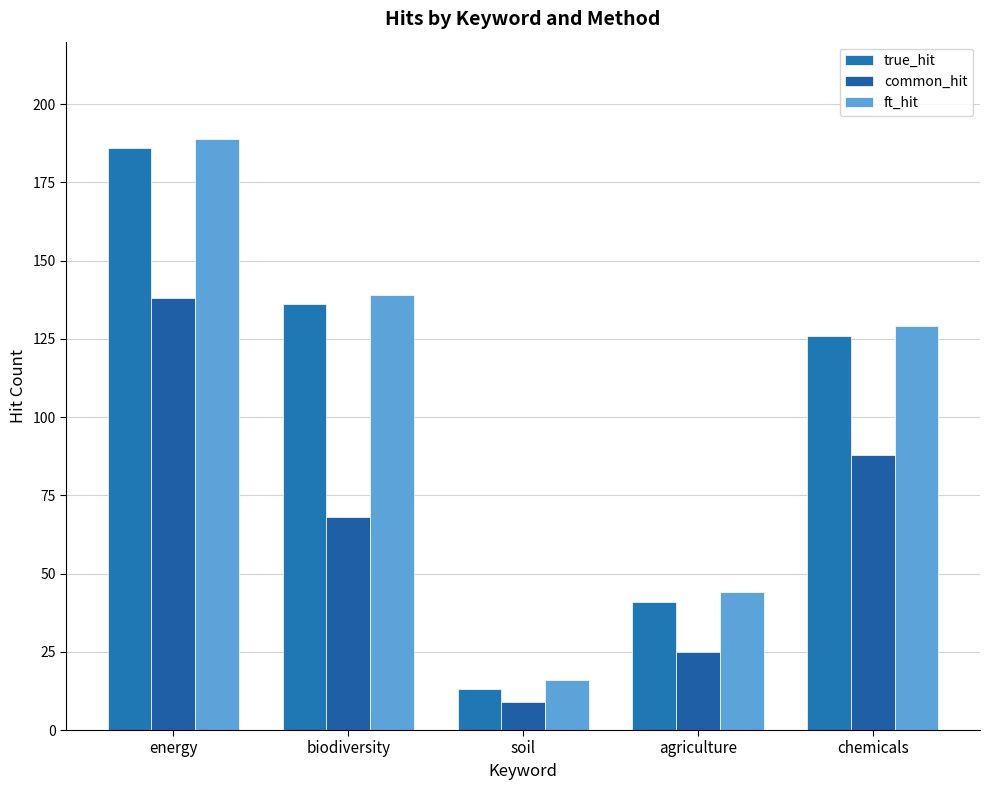

What is the difference between the highest and lowest values at chemicals?

41